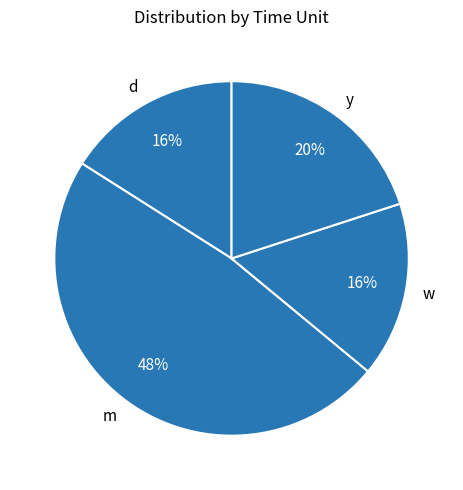

Does d represent more than half of the total?

No